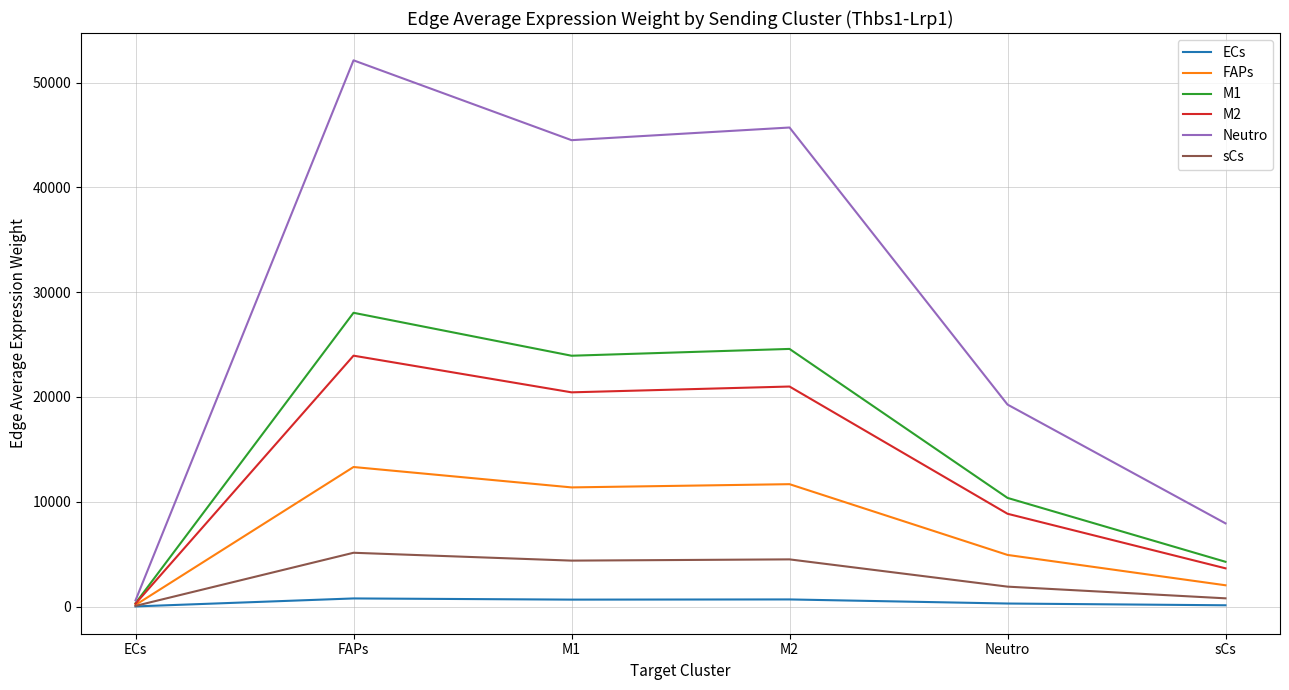

At how many categories does at least one series exceed 4019?

5